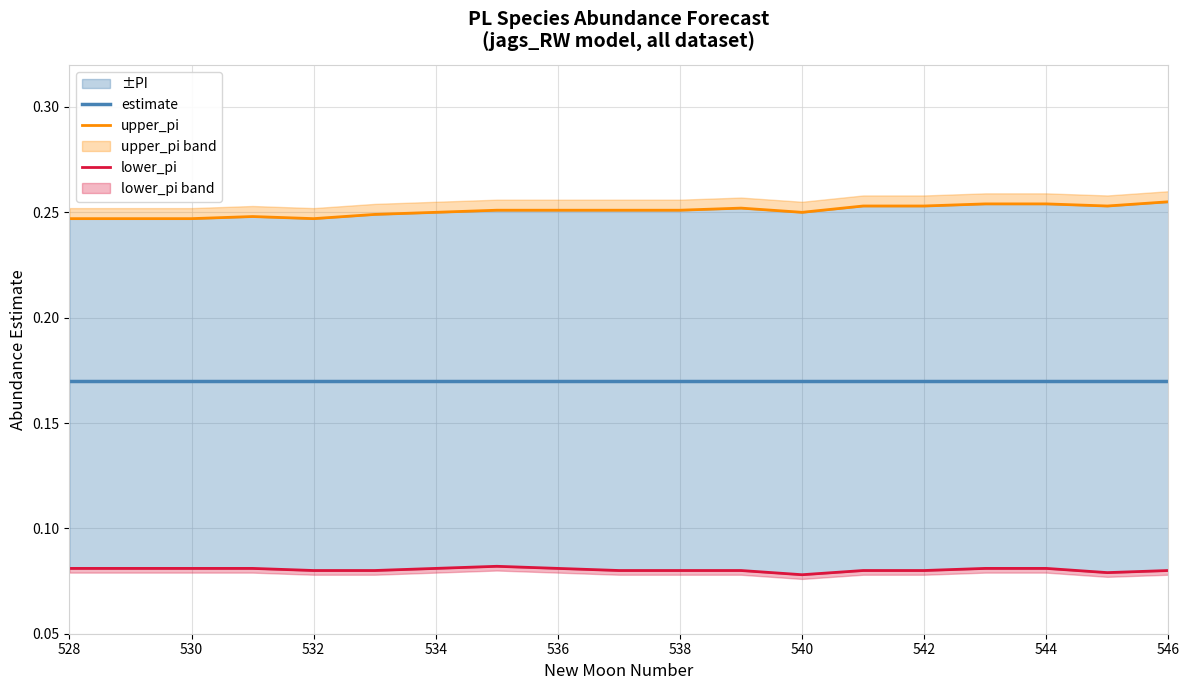

What value does the upper_pi series have at 546?

0.3